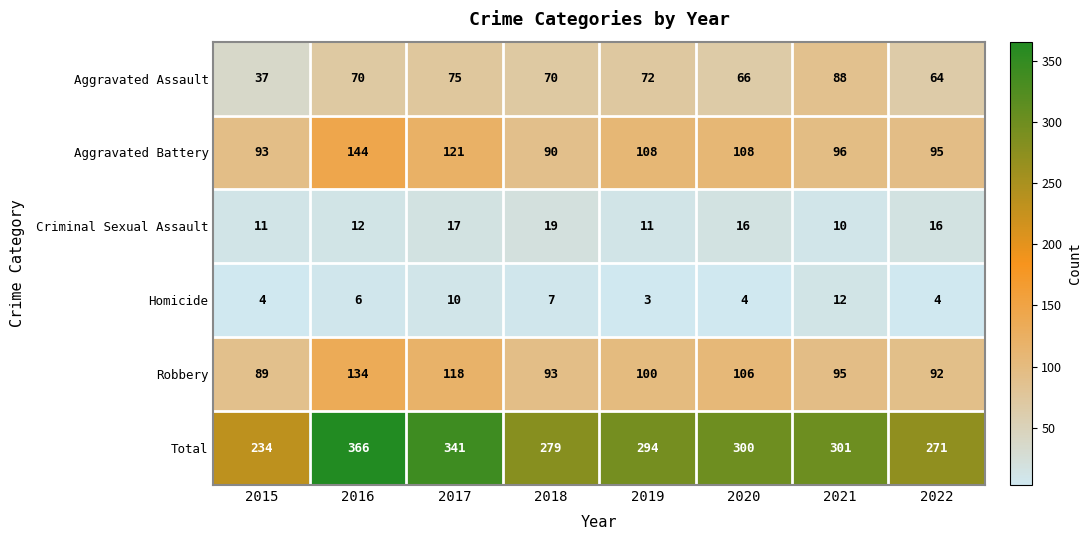

Count the number of categories in the chart.

8